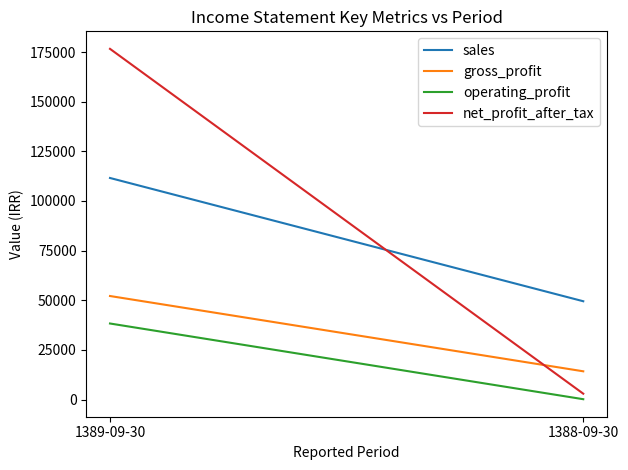

What is the value of the sales point at the 2nd from the left?

49493